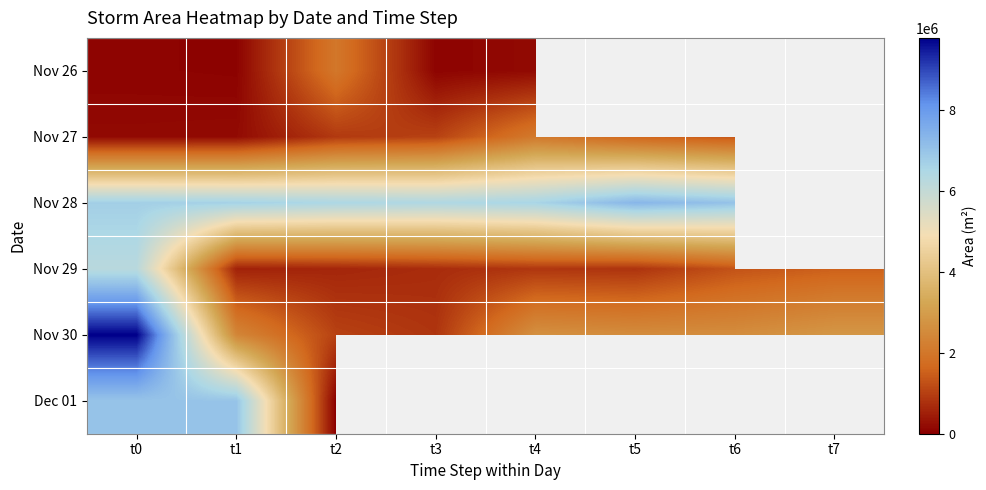

Between t3 and t1, which is larger?

t3